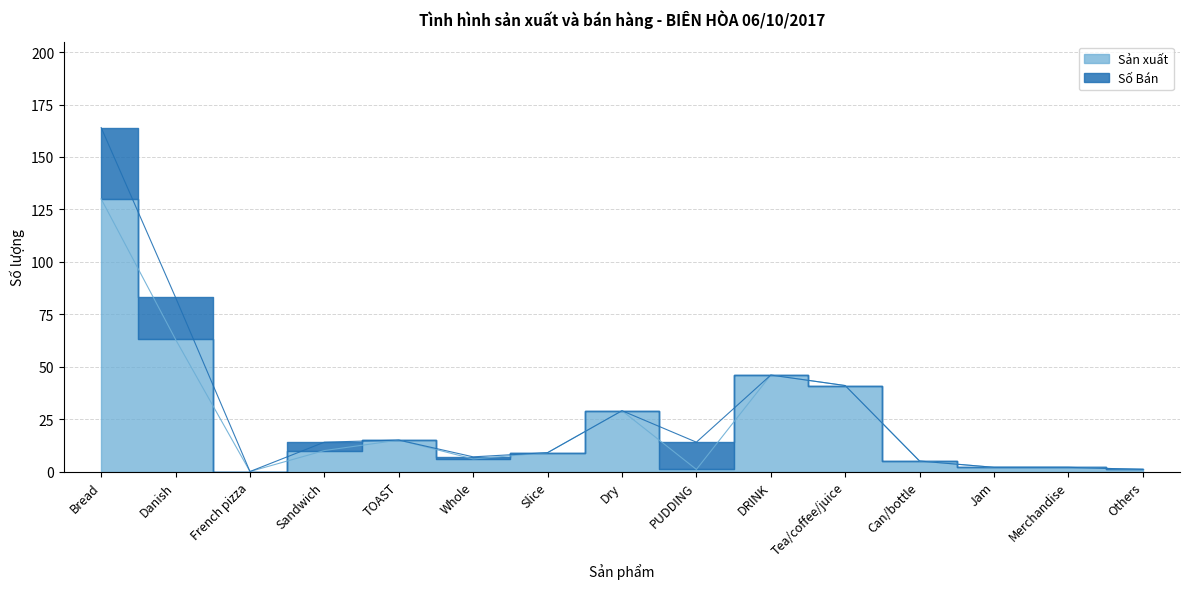

Reading left to right, what are all the values shown in this chart?

130	63	0	10	15	6	9	29	1	46	41	5	2	2	1